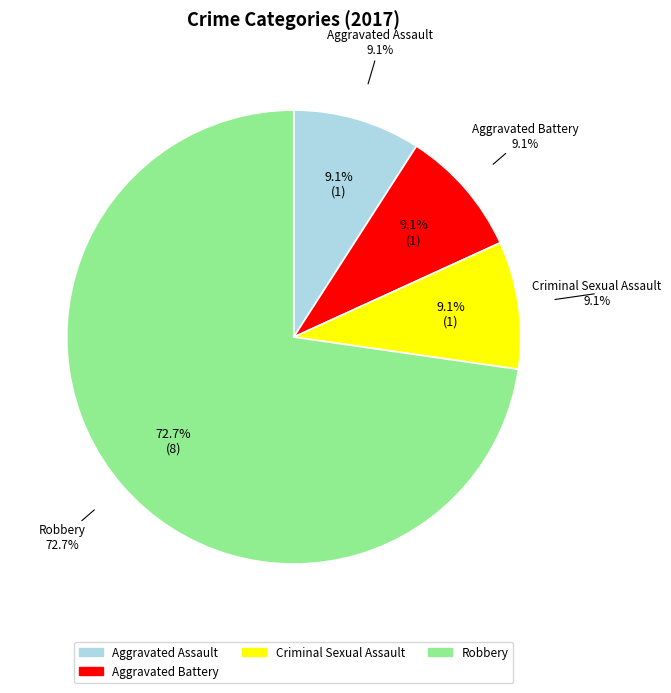

Does Robbery account for over 50% of the chart?

Yes